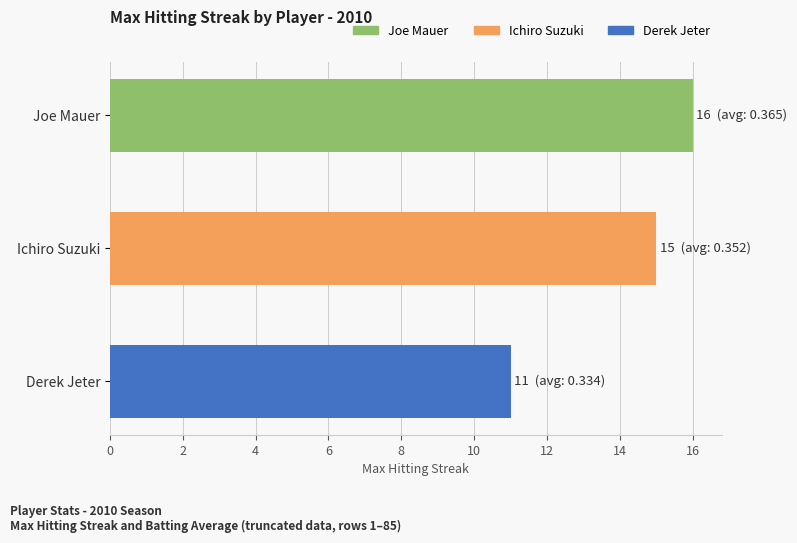

What is the value of the 3rd bar from the top?

11